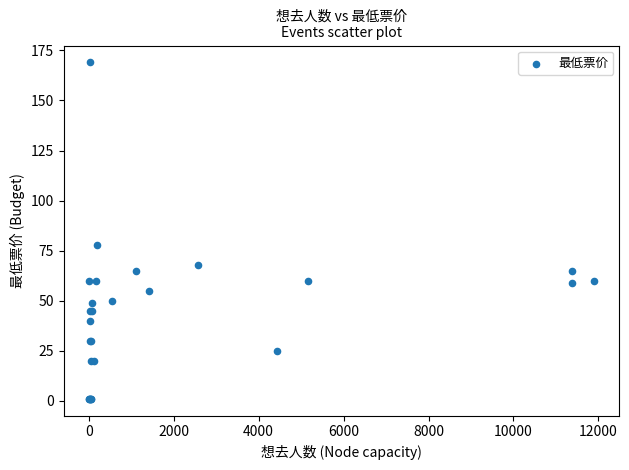

What Y value in the scatter plot is closest to 85?

78.0